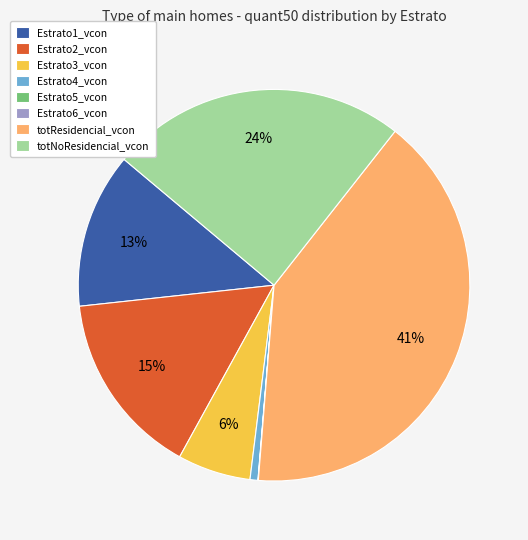

Which slice is the largest?

totResidencial_vcon